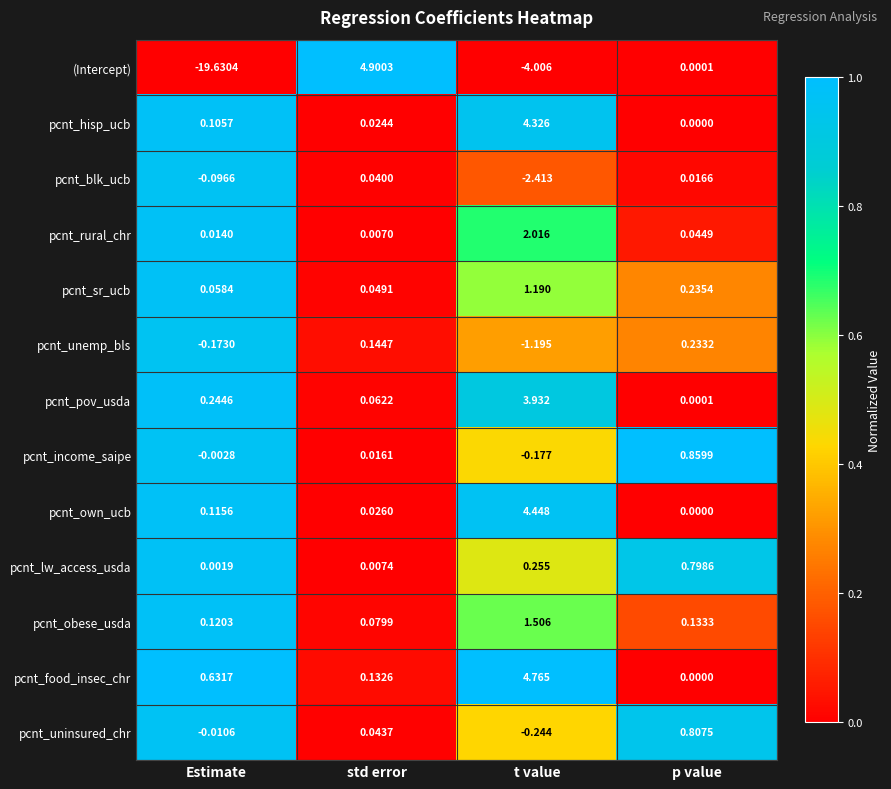

Which series has the largest range (max minus min)?

(Intercept)